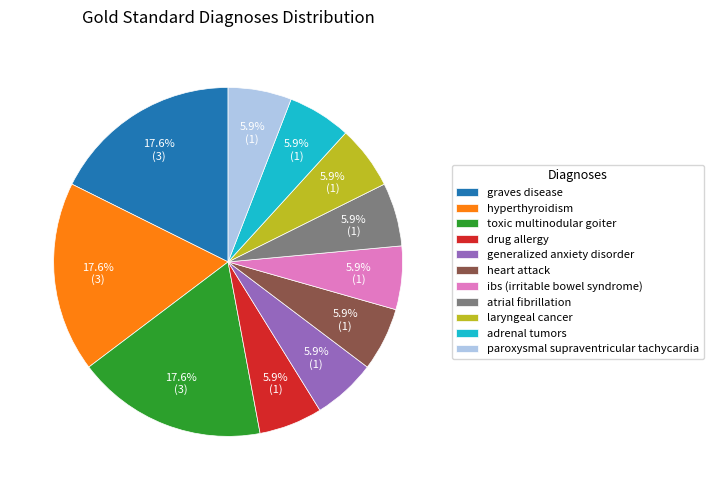

To the nearest percent, what percentage of the pie is drug allergy?

6%